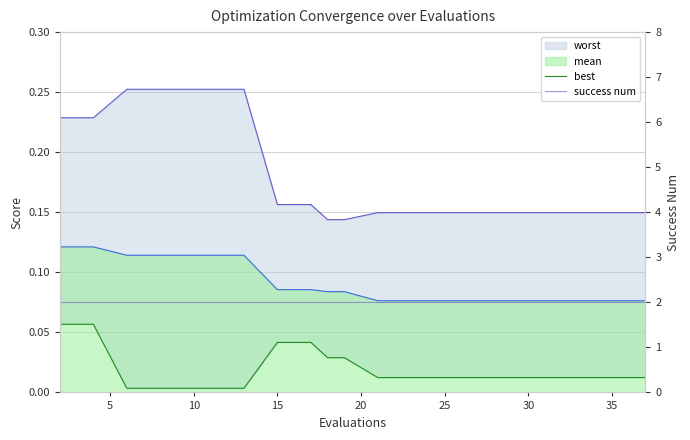

Which series has the largest total across all categories?

success num